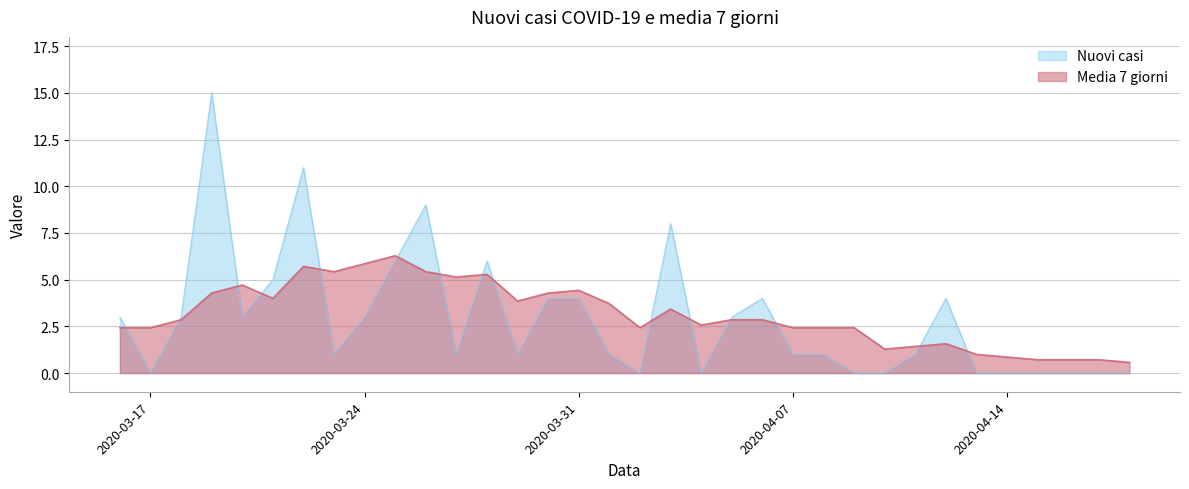

At which category does Nuovi casi reach its first local peak?

2020-03-19